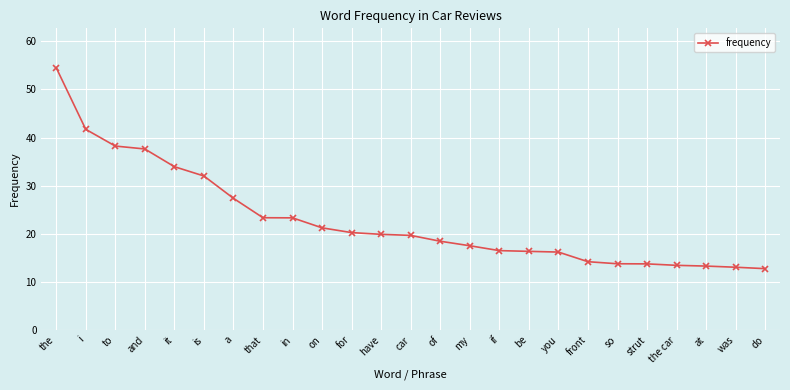

What is the change in value from in to on?

-2.1